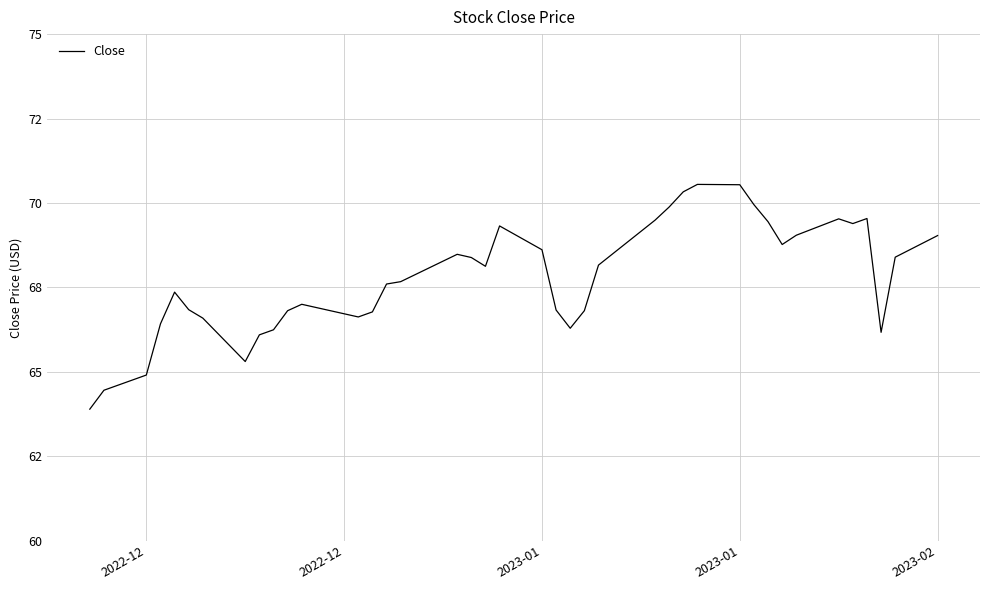

Does the chart have visible grid lines?

Yes